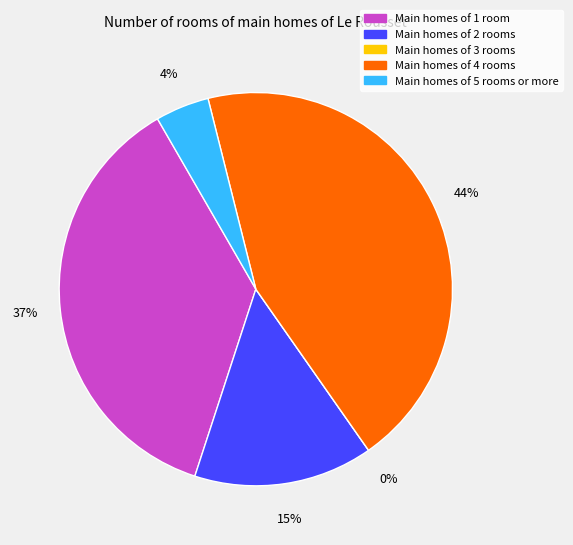

Does 5 account for over 50% of the chart?

No